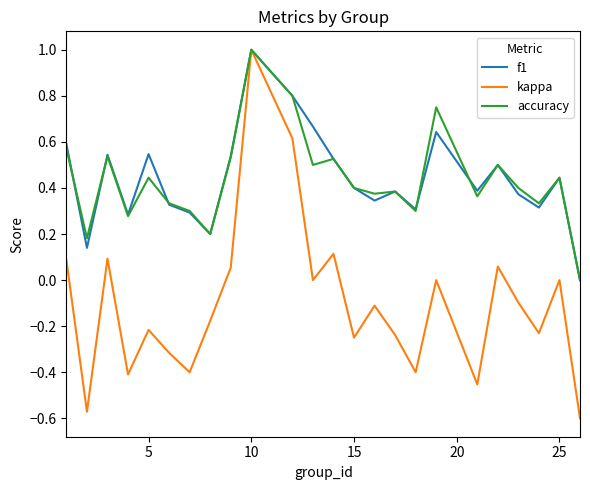

What is the maximum value for f1?

1.0